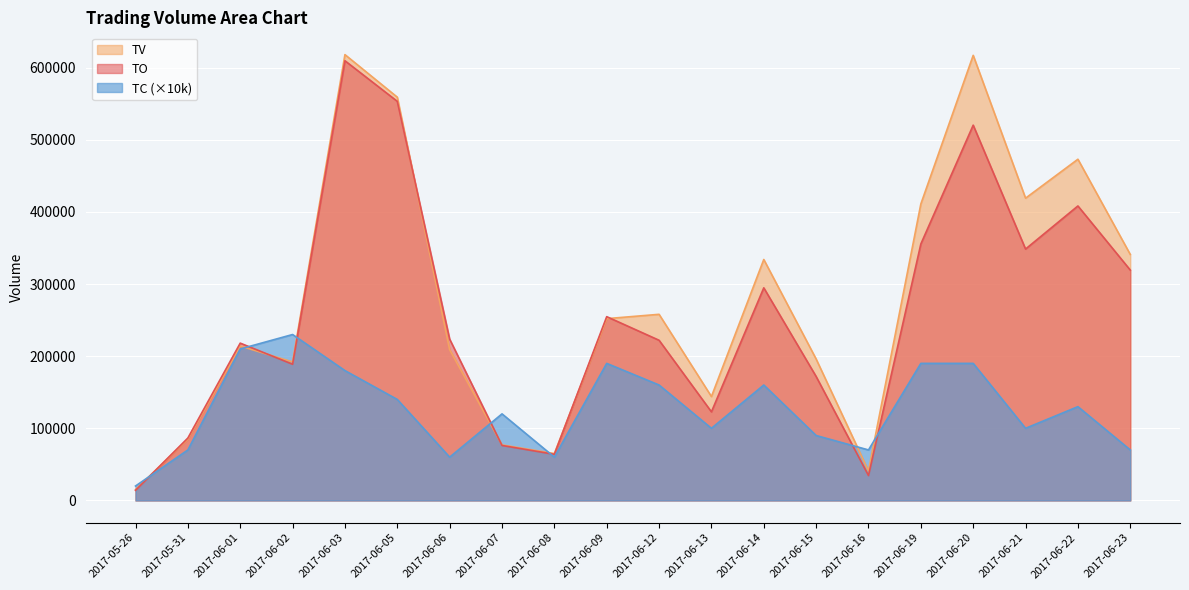

Which has a higher value, 2017-06-20 or 2017-06-08?

2017-06-20